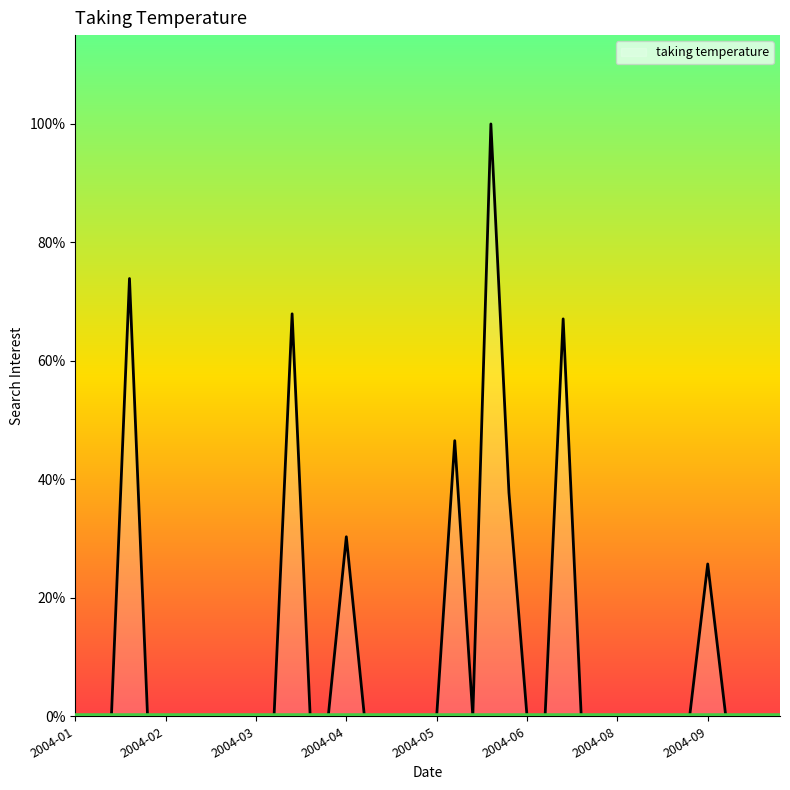

What is the label of the 24th point from the right?

2004-04-25